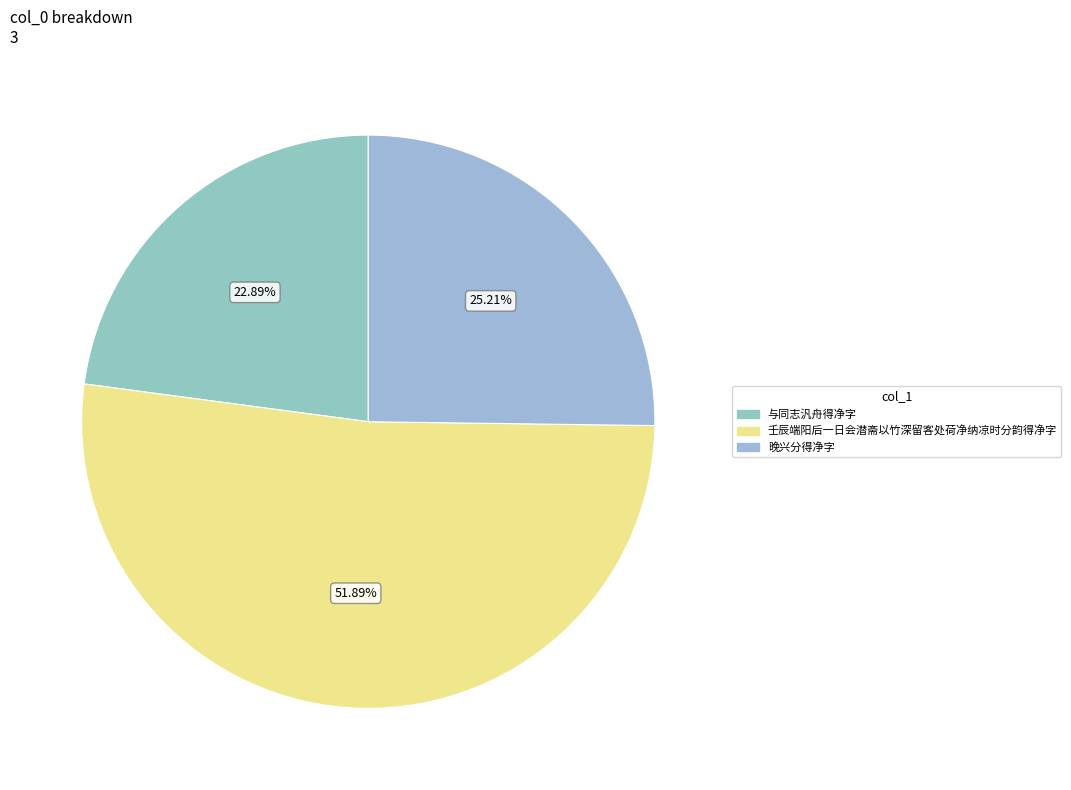

Which category has the biggest portion of the pie?

壬辰端阳后一日会潜斋以竹深留客处荷净纳凉时分韵得净字